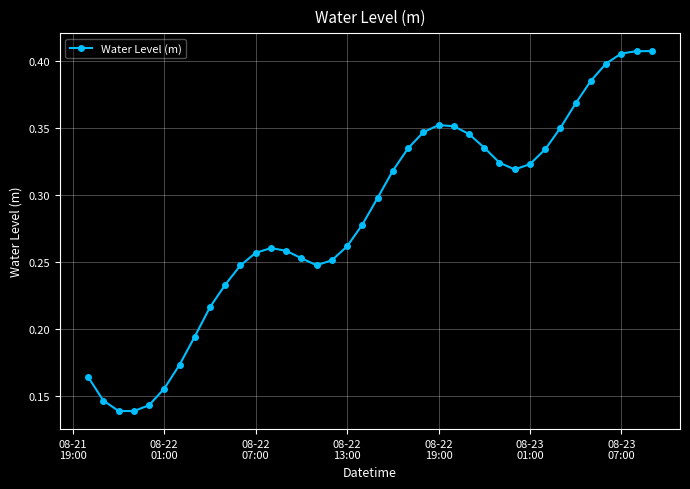

How many values are between 0 and 1?

38